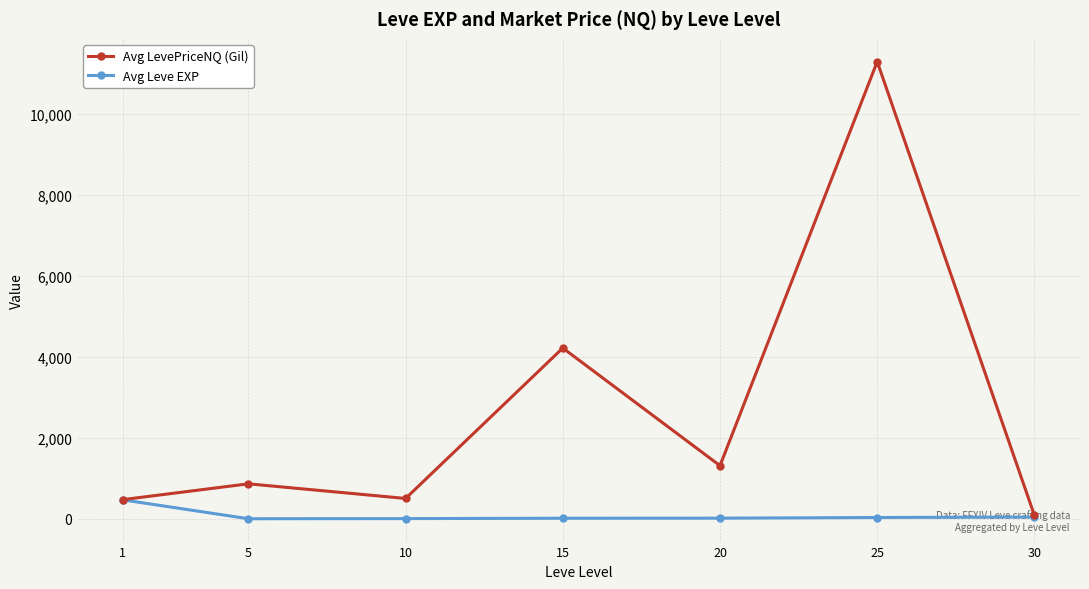

What is the spread (max minus min) of values at 15?

4203.3